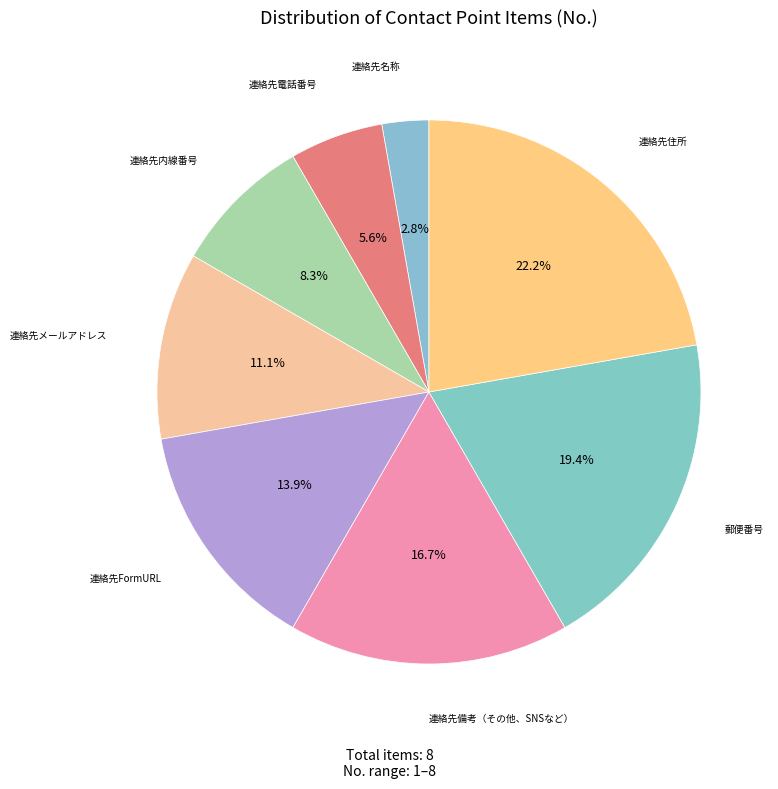

Count the number of slices in the pie.

8